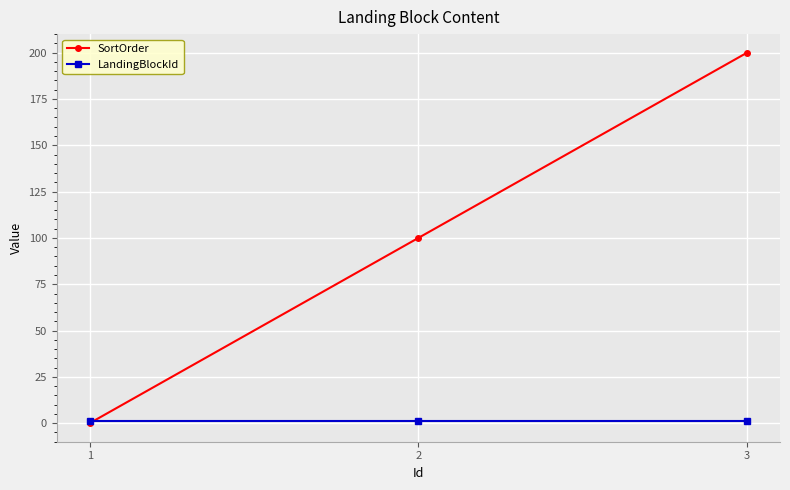

Rank the series at 3 from highest to lowest value.

SortOrder, LandingBlockId